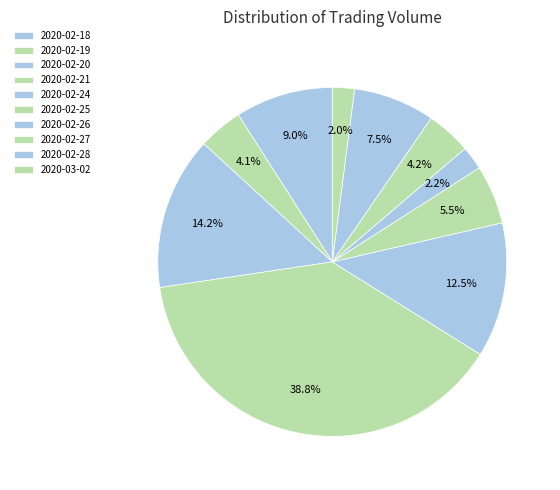

What is the change in value from 2020-02-26 to 2020-02-28?

+1966900